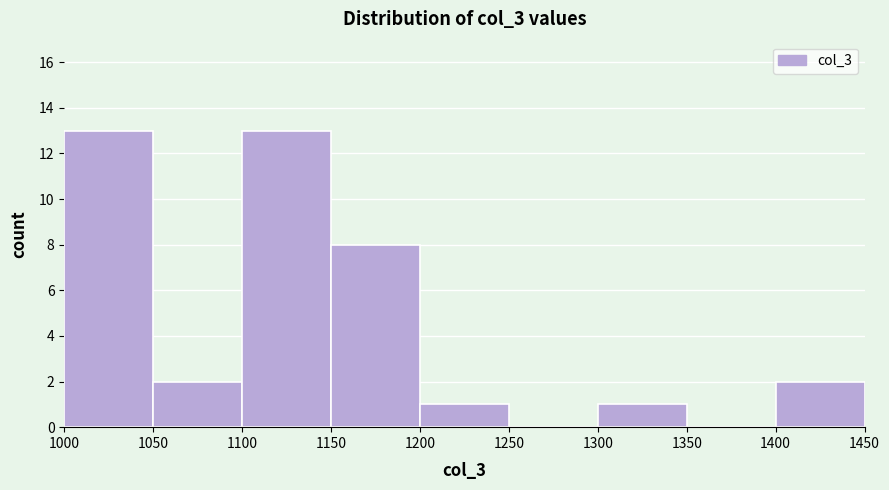

Reading left to right, list every bar in this chart as the range it spans on the x-axis followed by its height. The values are not printed on the chart, so give them approximately, as read against the axis.

1000 to 1050: 13
1050 to 1100: 2
1100 to 1150: 13
1150 to 1200: 8
1200 to 1250: 1
1250 to 1300: 0
1300 to 1350: 1
1350 to 1400: 0
1400 to 1450: 2